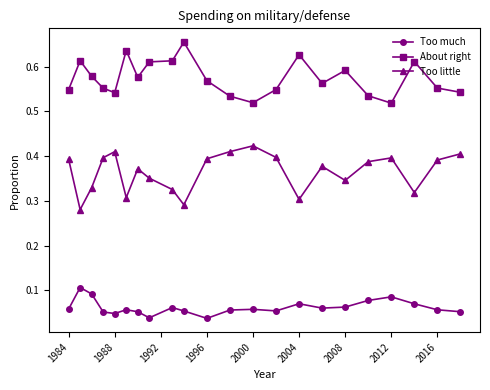

How many lines are shown in the chart?

3